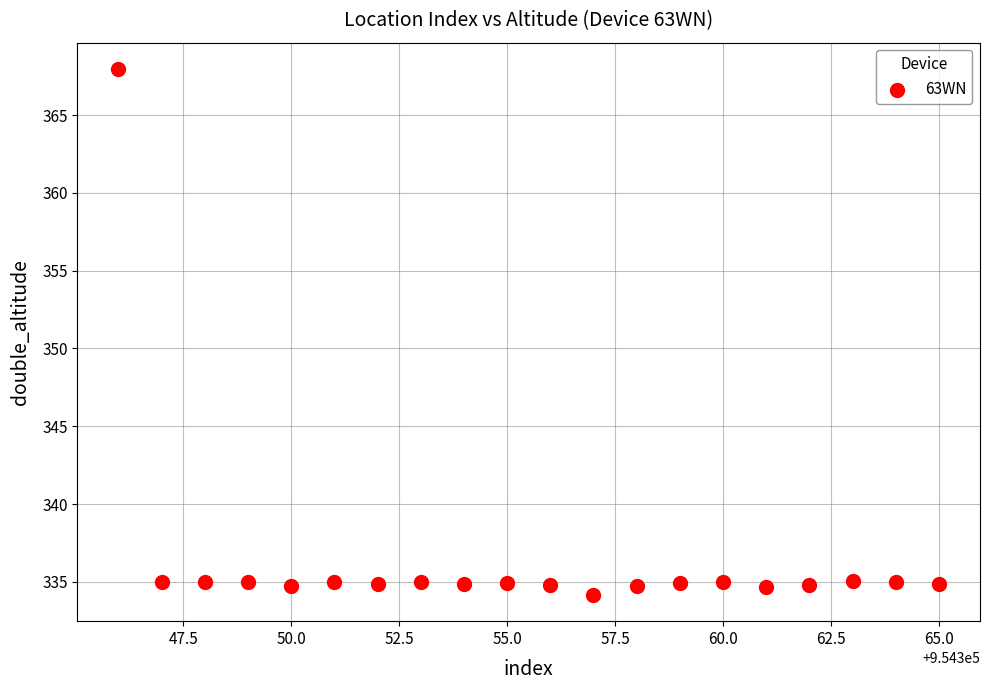

What is the range of Y values (max minus min)?

33.8